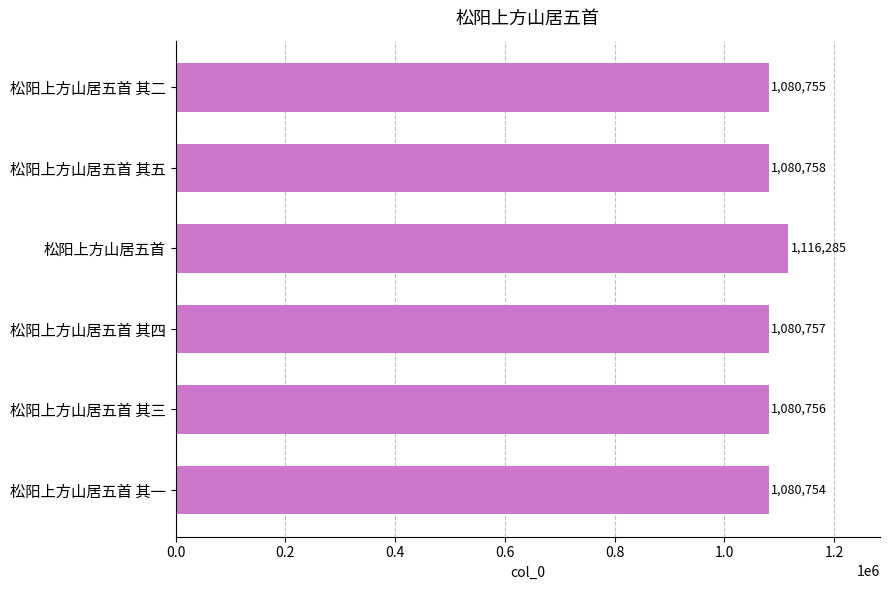

What is the sum of the values at 松阳上方山居五首 and 松阳上方山居五首 其四?

2197042